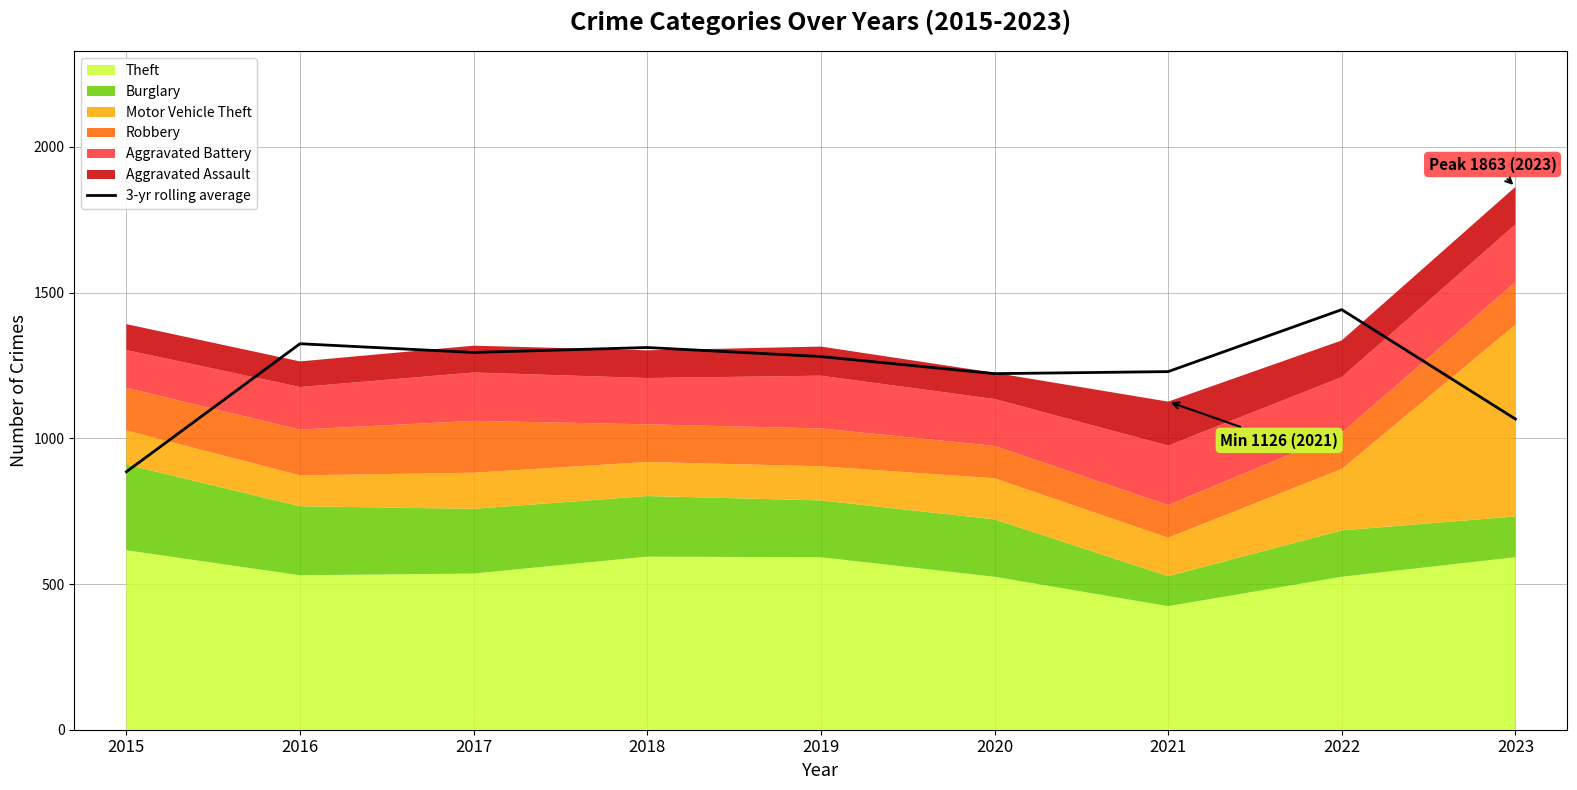

Is it true that the value at 2017 is 1294.7?

True